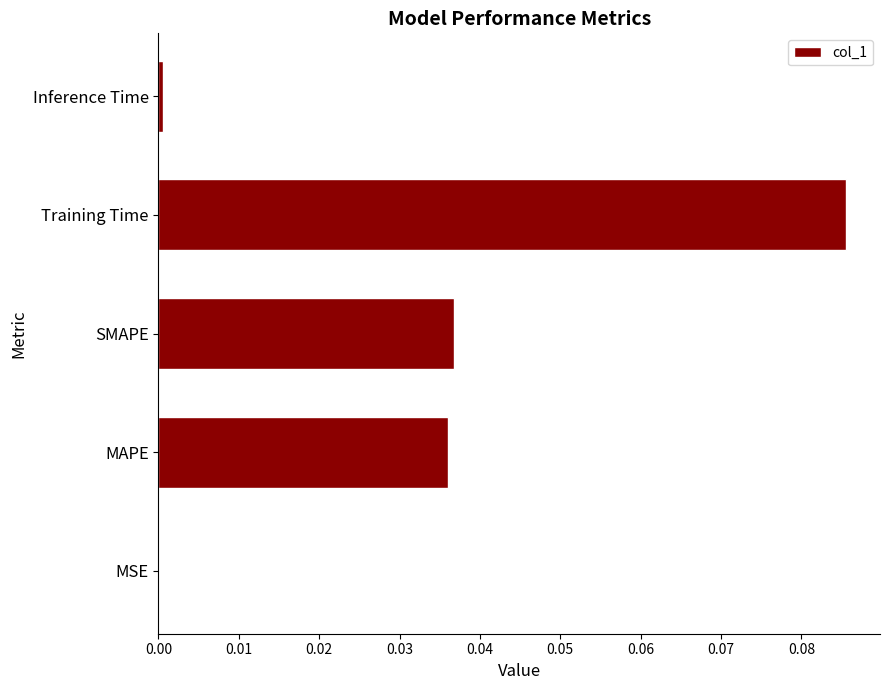

Which has a higher value, SMAPE or Training Time?

Training Time